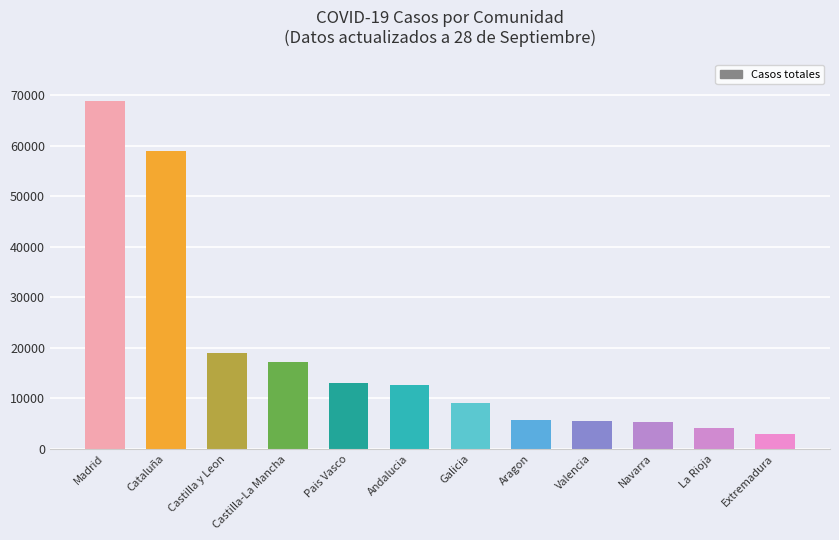

What is the change in value from Madrid to La Rioja?

-64801